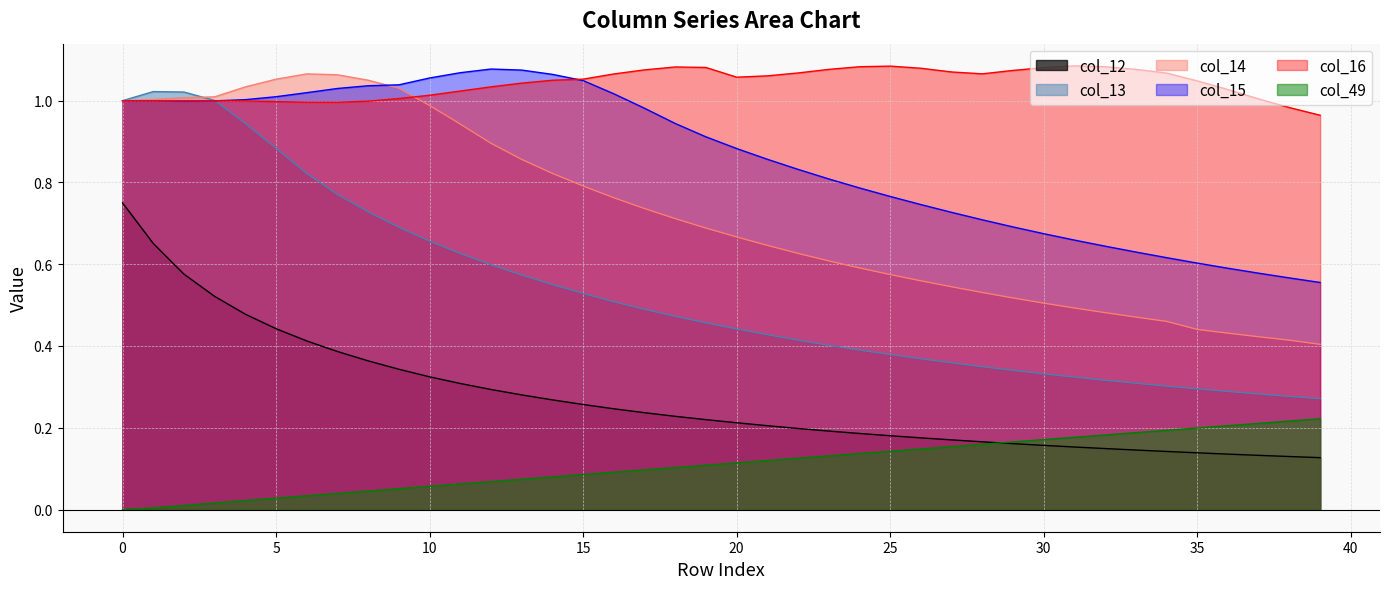

Rank the series at 4 from lowest to highest value.

col_49, col_12, col_13, col_16, col_15, col_14